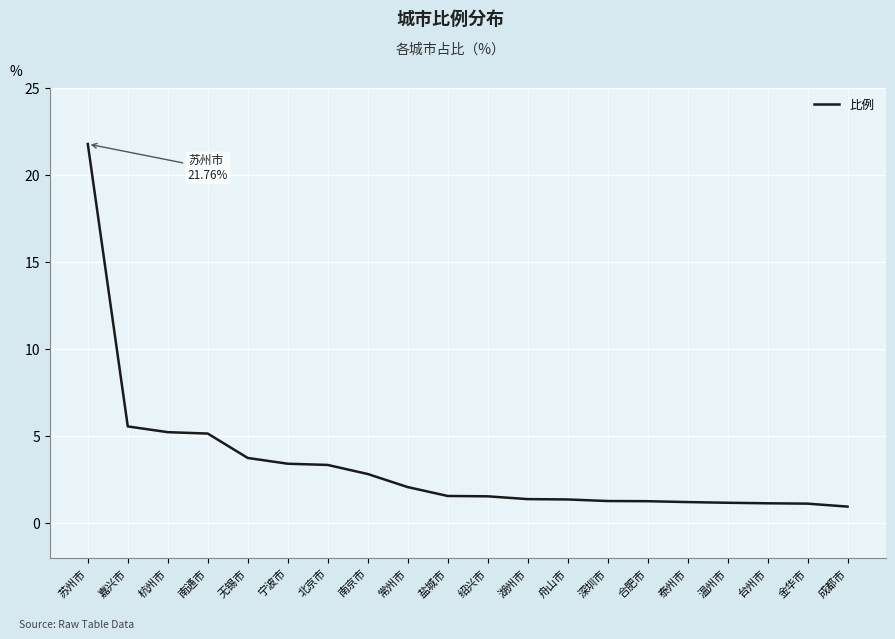

What position from the left is 温州市?

17